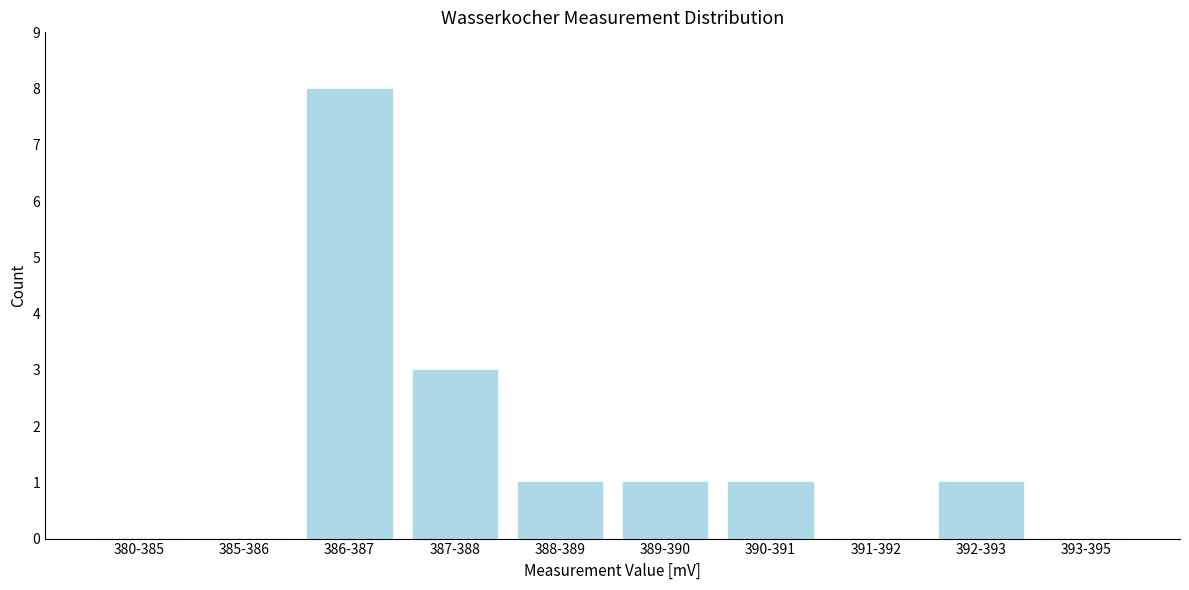

Reading right to left, extract all data points from this chart.

393-395=0	392-393=1	391-392=0	390-391=1	389-390=1	388-389=1	387-388=3	386-387=8	385-386=0	380-385=0